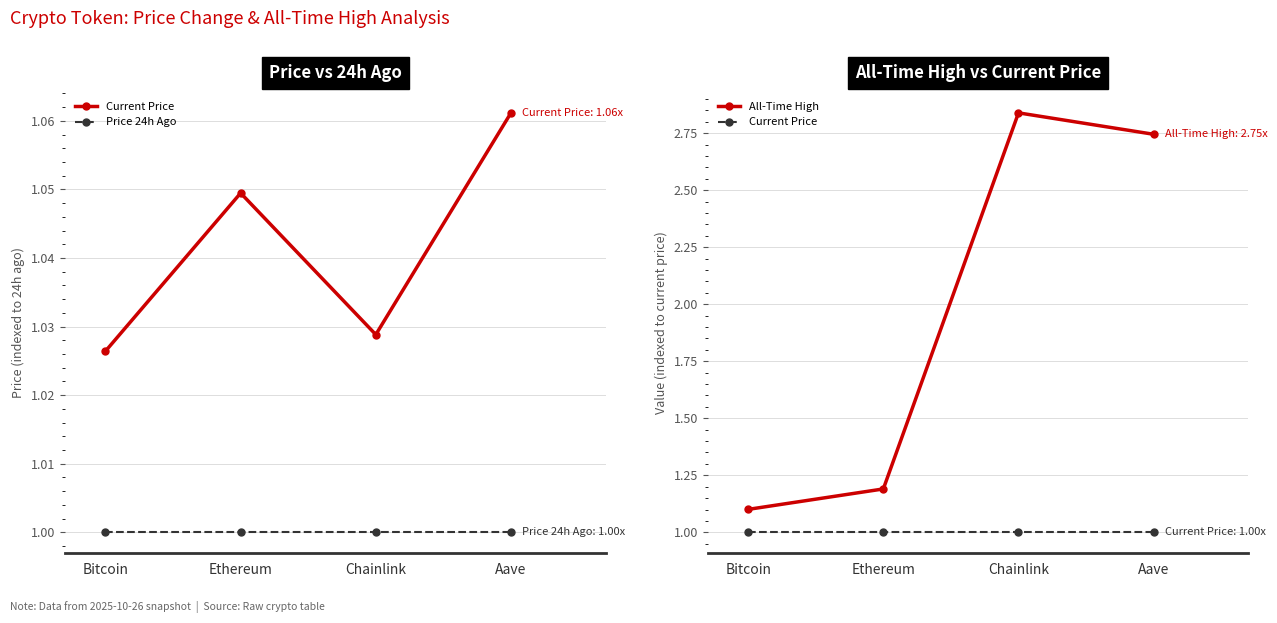

Rank the categories by Price 24h Ago value from highest to lowest.

Bitcoin, Ethereum, Chainlink, Aave